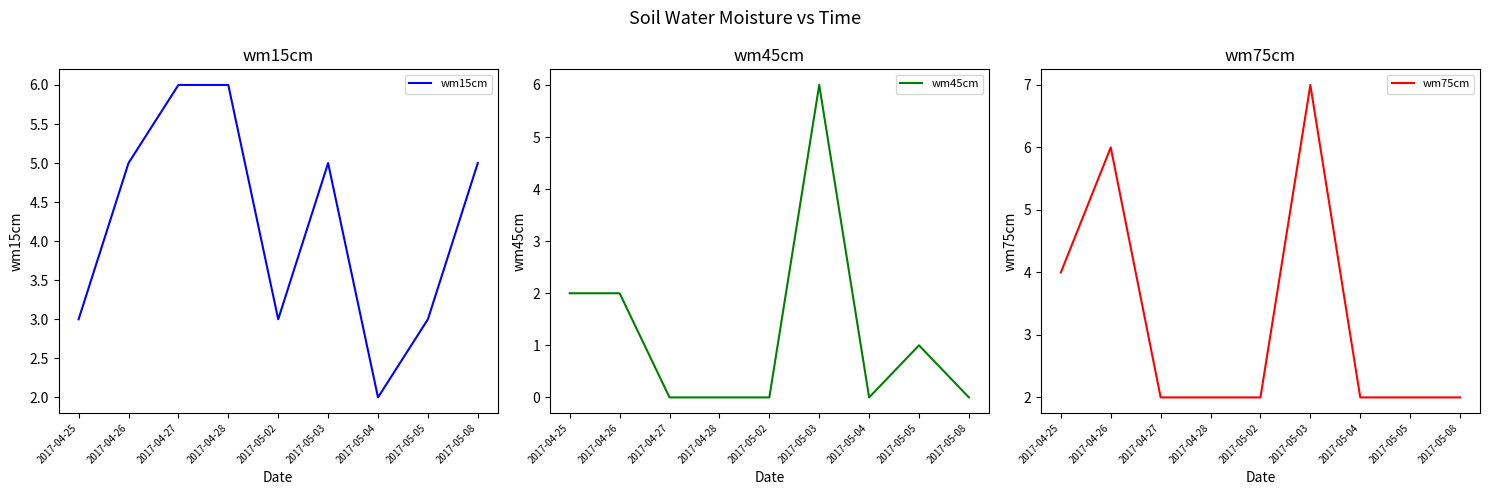

Which has a higher value, 2017-05-05 or 2017-05-03?

2017-05-03